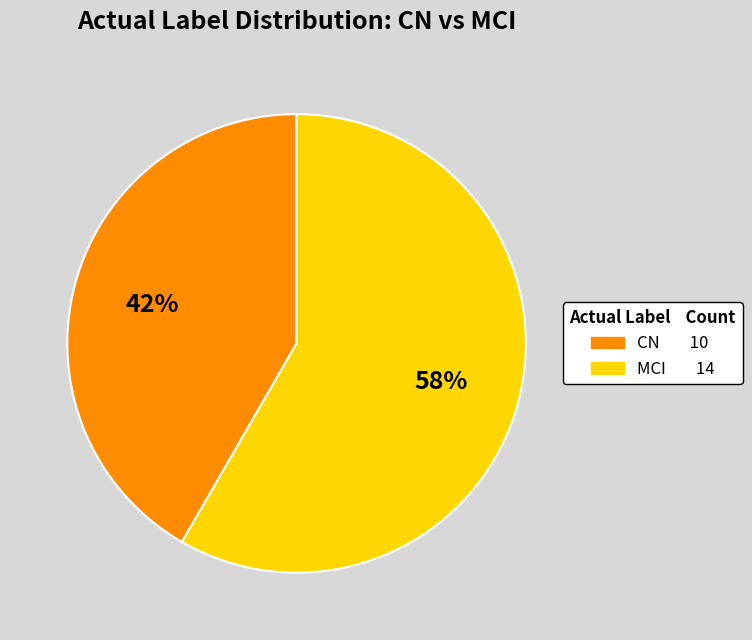

Which slice represents more than half of the pie?

MCI